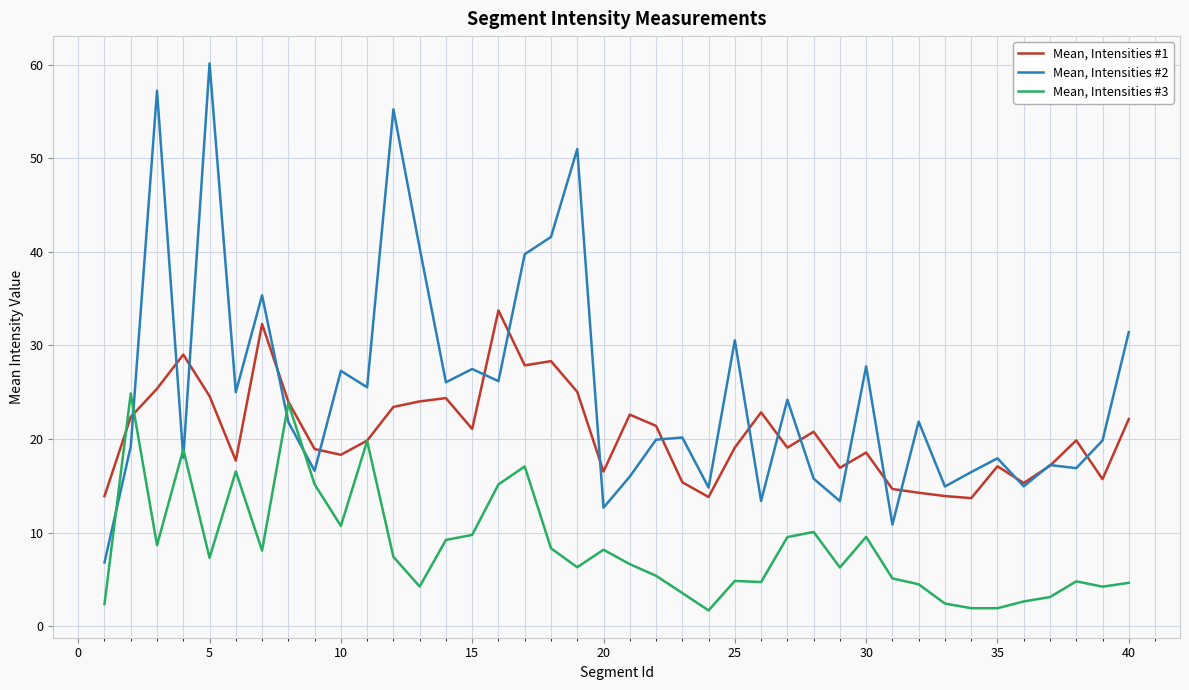

Which series has the largest total across all categories?

Mean, Intensities #2